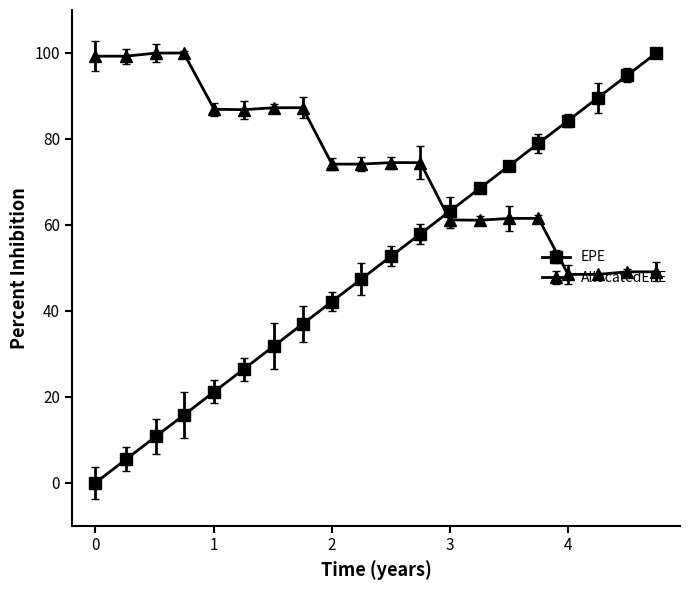

Which series has the largest range (max minus min)?

EPE